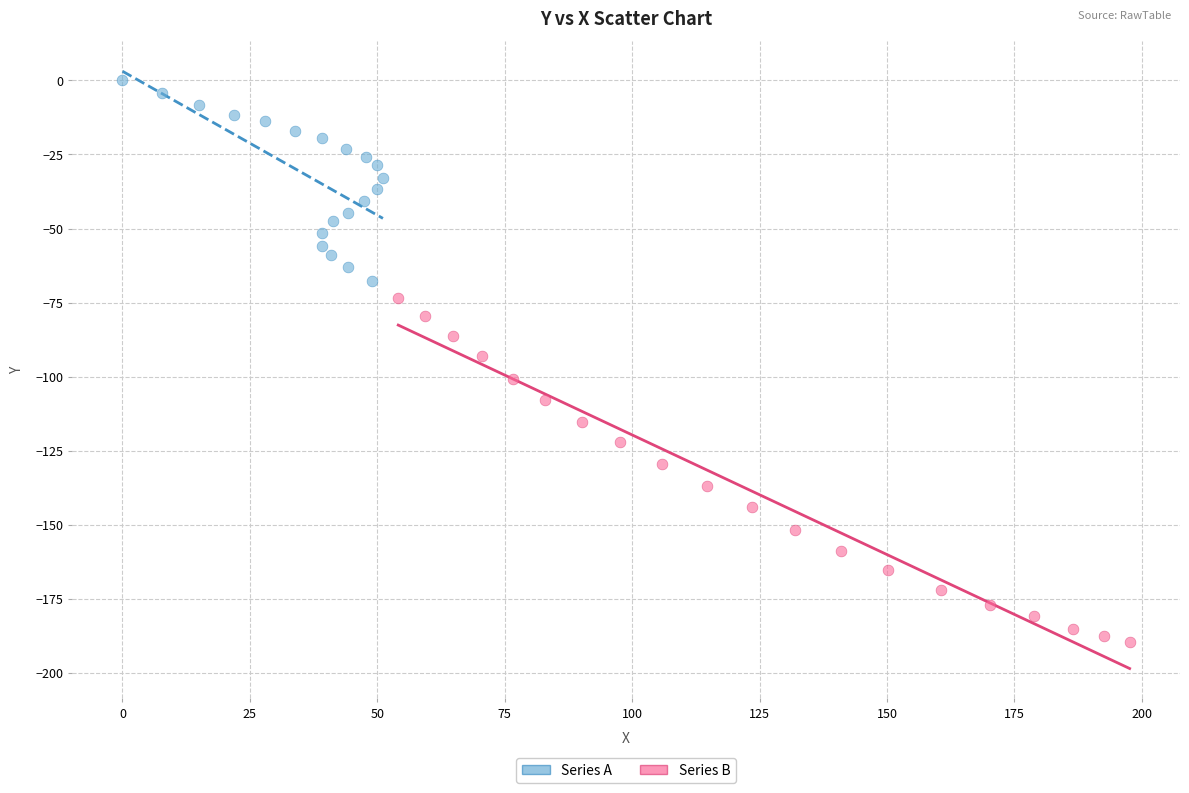

Which series contains the lowest Y value?

Series B